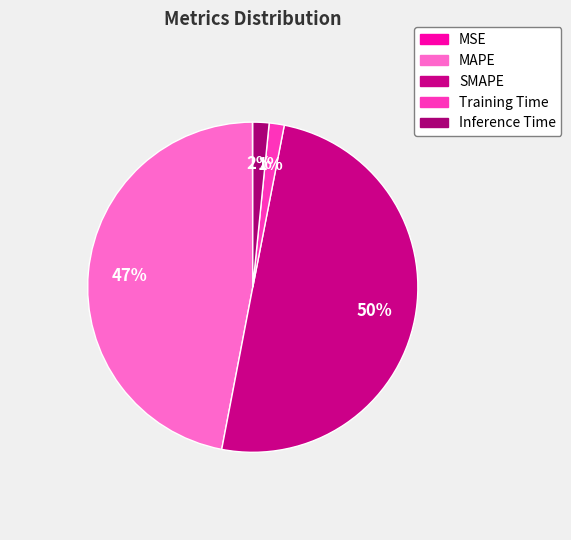

To the nearest percent, what is the difference between the largest and smallest slice percentages?

50%